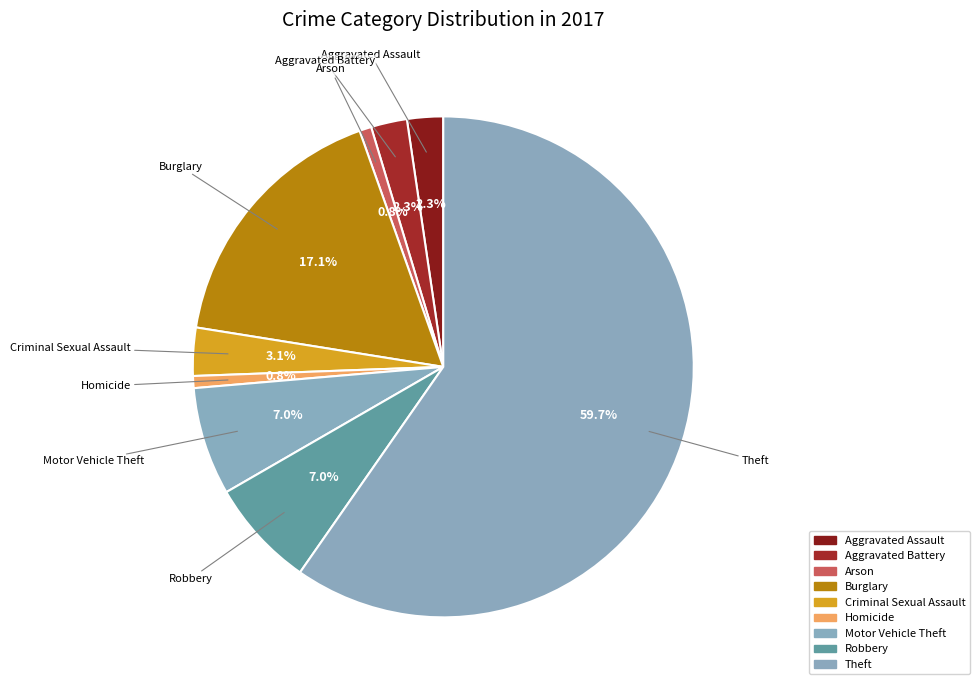

Which slice is the smallest?

Arson